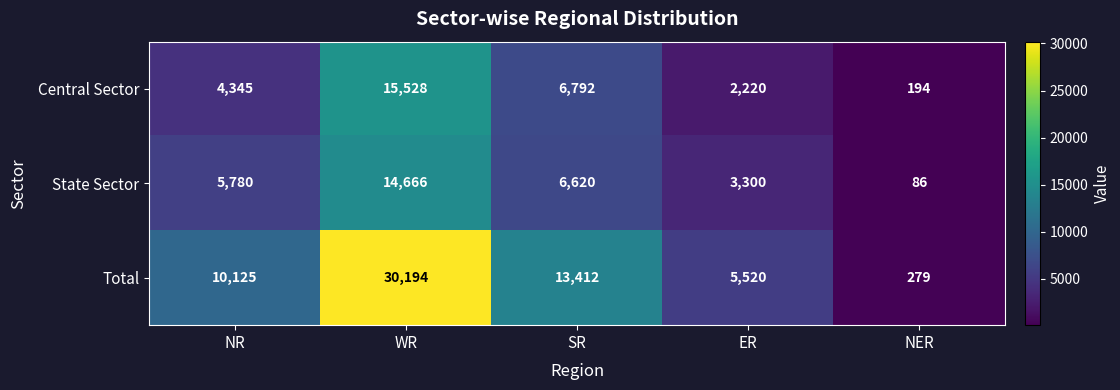

Reading left to right, what are all the values shown in this chart?

Central Sector: 4345	15528	6792	2220	194
State Sector: 5780	14666	6620	3300	86
Total: 10125	30194	13412	5520	279